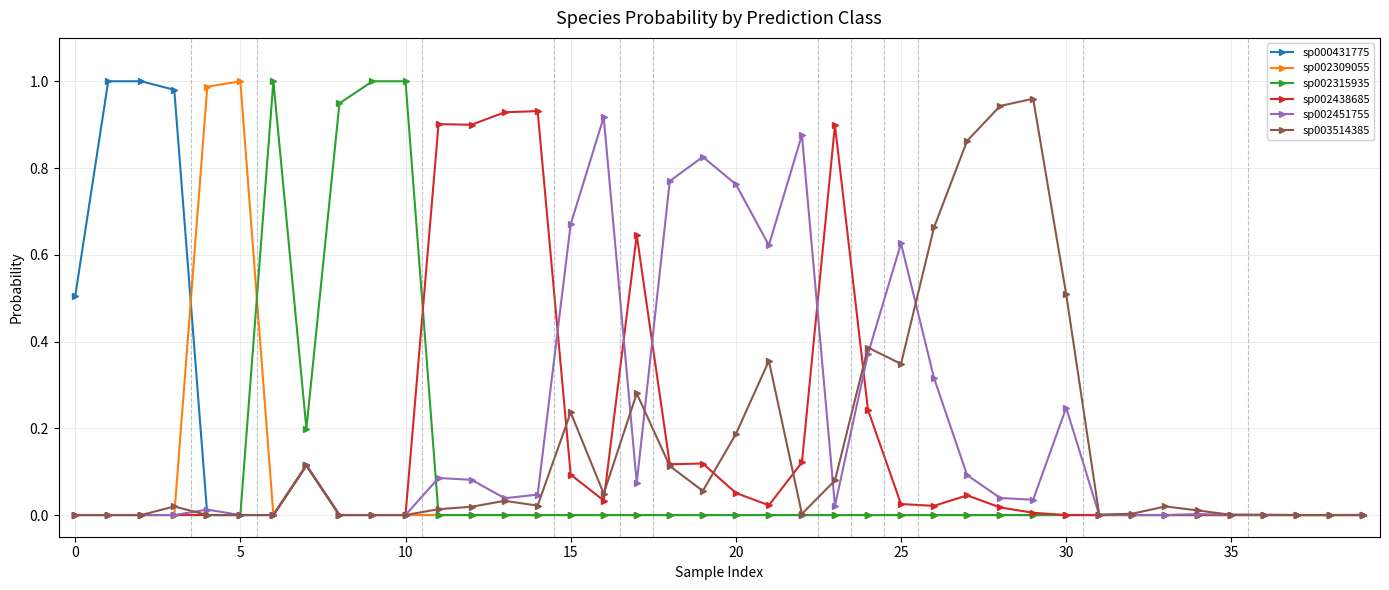

True or false: sp003514385 has more than 0 points higher than both neighbors.

True